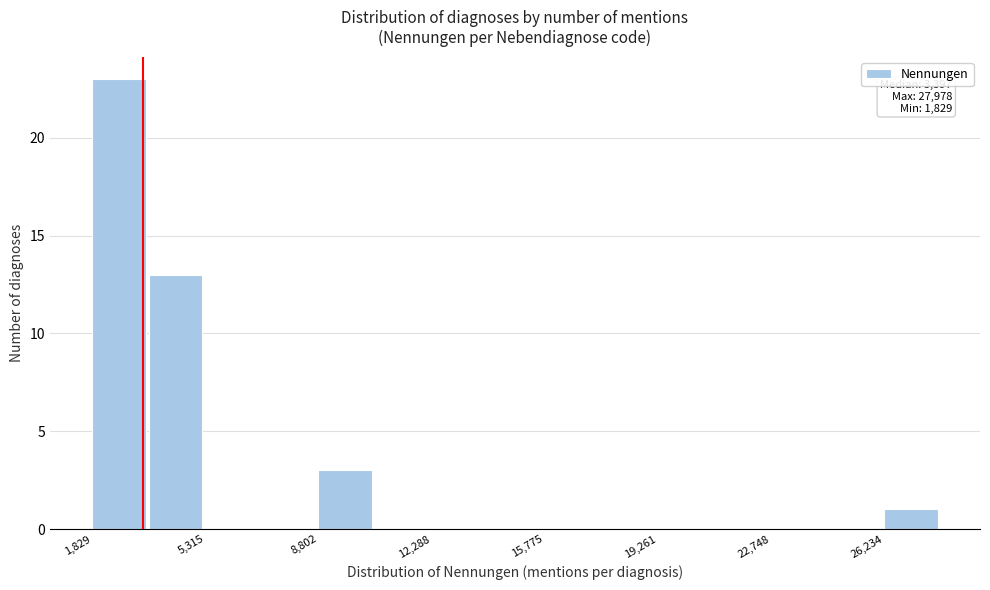

Around what value on the x-axis is the tallest bar? Give the approximate position of its centre, as read against the axis.

2500